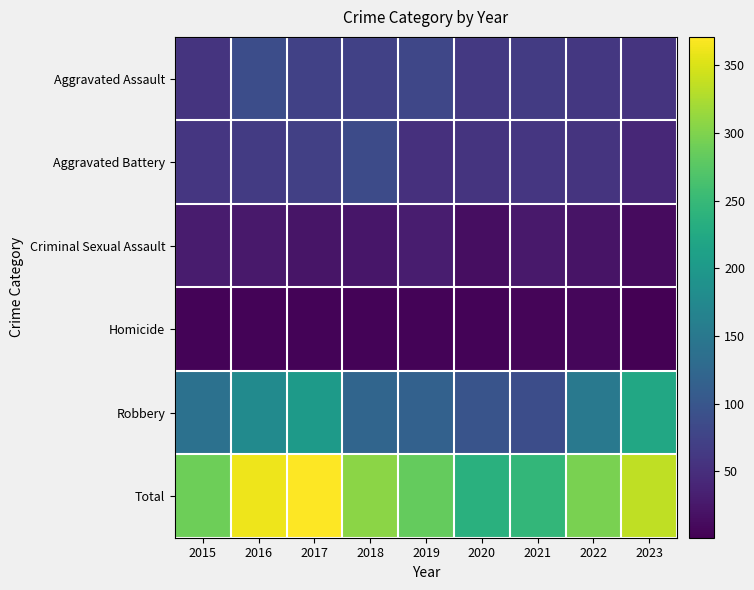

Which series has the widest spread of values?

Robbery